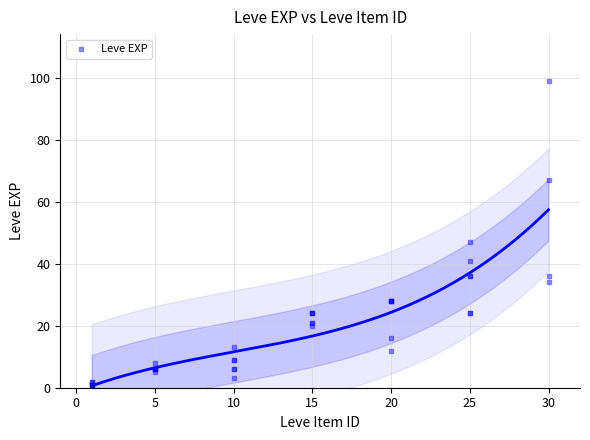

What Y value in the scatter plot is closest to 50?

47